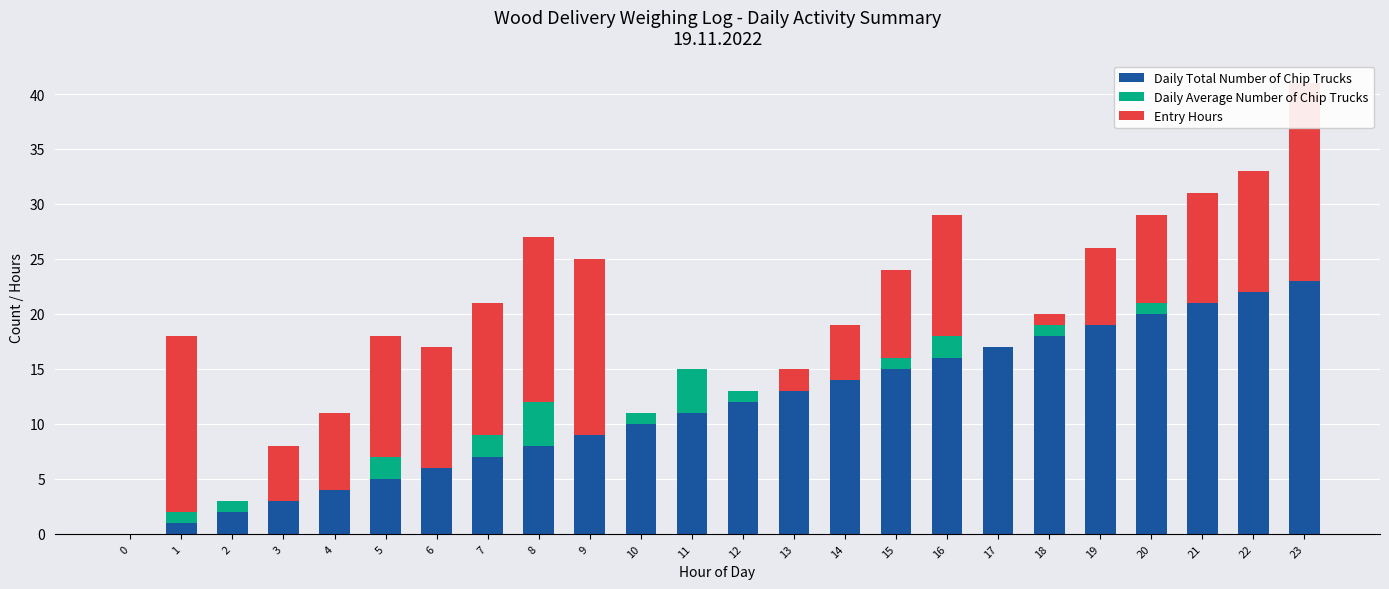

The Daily Average Number of Chip Trucks series shows 1 at 10. True or false?

False